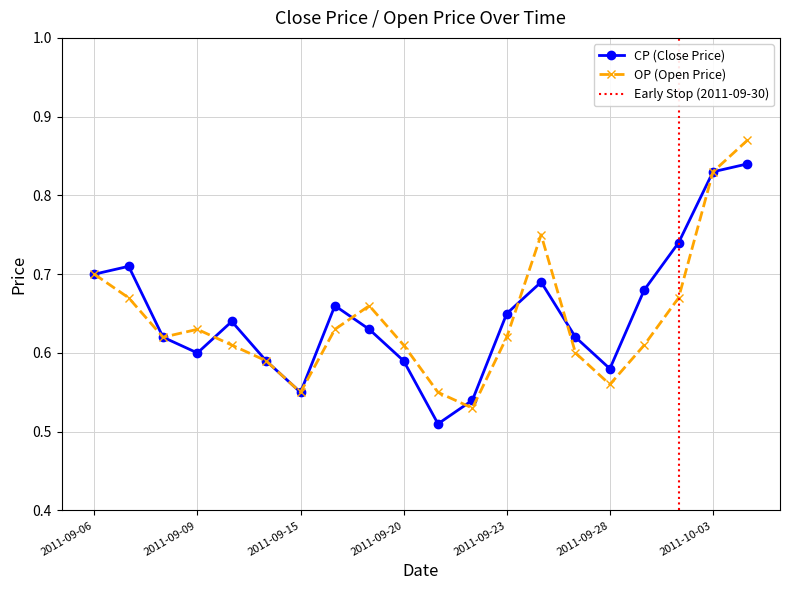

True or false: OP has a value of 0.2 at 2011-09-30.

False